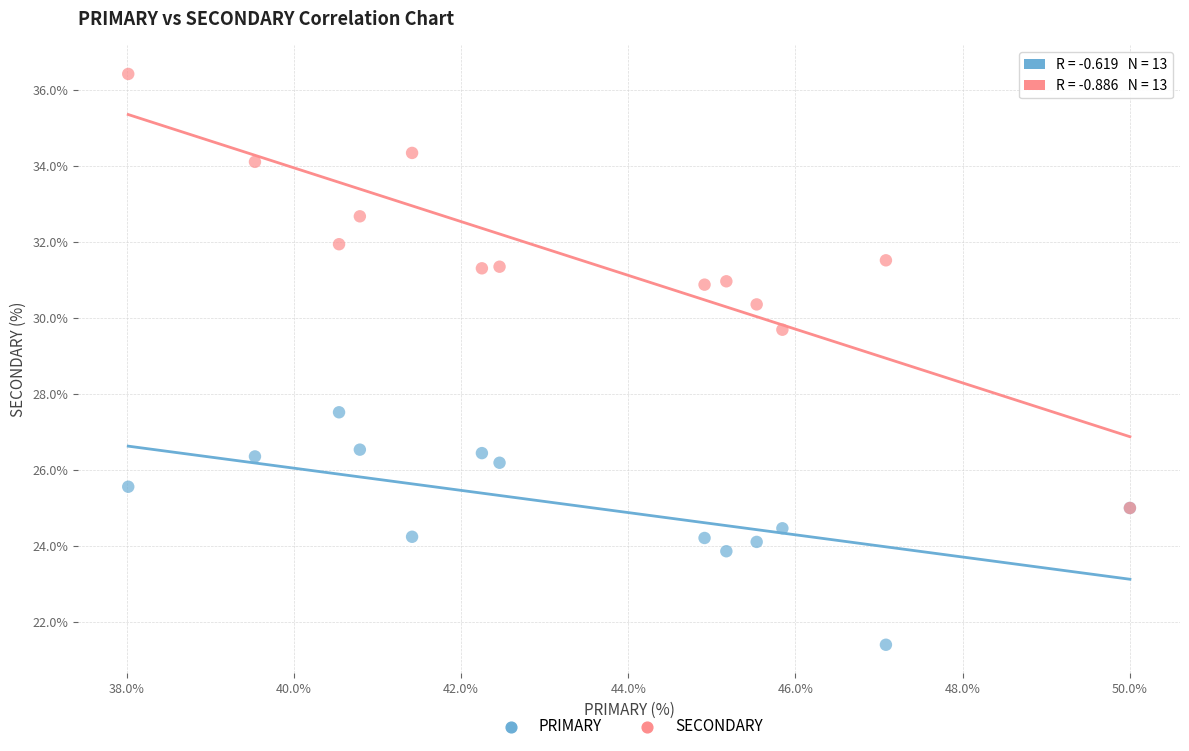

What are all the series names shown in the legend?

PRIMARY, SECONDARY